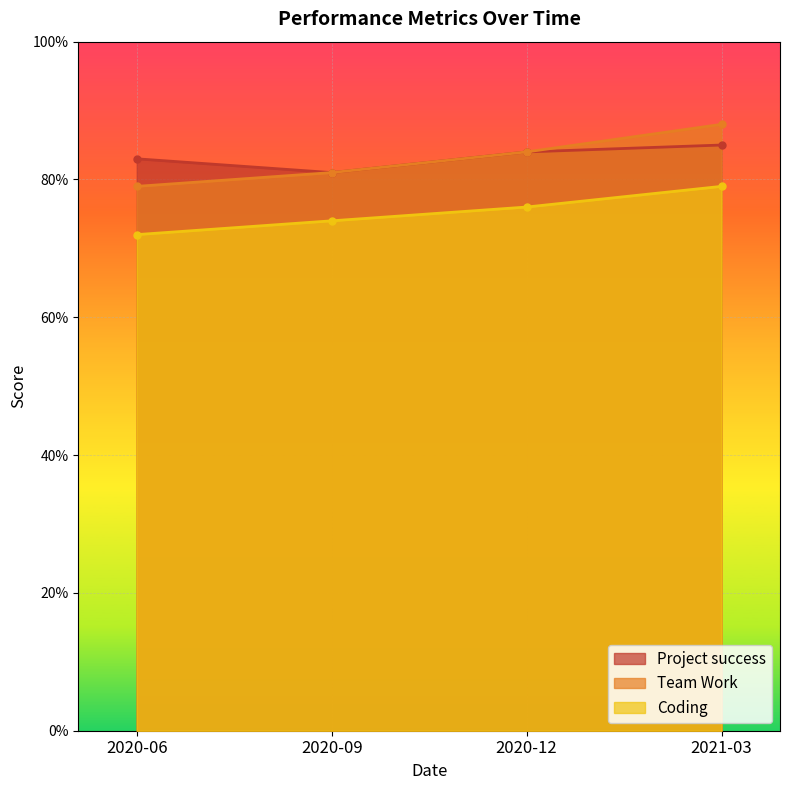

True or false: Coding has a value of 0.7 at 2020-09.

True